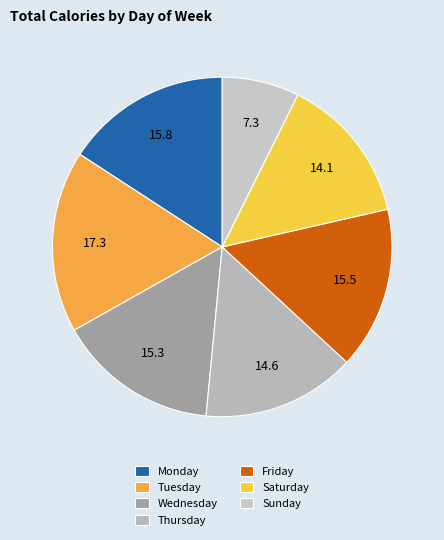

To the nearest percent, what is the difference between the Wednesday and Saturday slice percentages?

1%